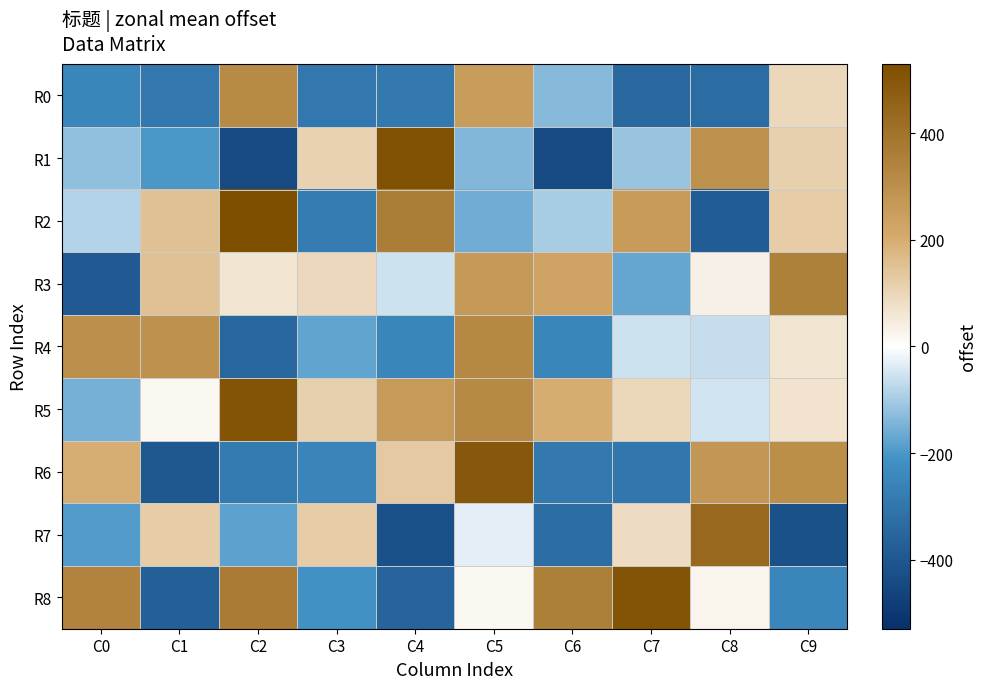

Reading left to right, transcribe all the data shown in this chart.

R0: C0=-249.6	C1=-296.6	C2=317.4	C3=-295.6	C4=-293.6	C5=254.4	C6=-132.6	C7=-341.6	C8=-333.6	C9=96.4
R1: C0=-123.6	C1=-198.6	C2=-439.6	C3=109.4	C4=515.4	C5=-136.6	C6=-438.6	C7=-114.6	C8=297.4	C9=115.4
R2: C0=-84.6	C1=151.4	C2=529.4	C3=-277.6	C4=361.4	C5=-160.6	C6=-96.6	C7=259.4	C8=-382.6	C9=123.4
R3: C0=-389.6	C1=152.4	C2=63.4	C3=93.4	C4=-57.6	C5=265.4	C6=231.4	C7=-171.6	C8=34.4	C9=349.4
R4: C0=301.4	C1=293.4	C2=-348.6	C3=-177.6	C4=-249.6	C5=326.4	C6=-249.6	C7=-57.6	C8=-65.6	C9=62.4
R5: C0=-149.6	C1=19.4	C2=507.4	C3=112.4	C4=263.4	C5=319.4	C6=199.4	C7=95.4	C8=-51.6	C9=66.4
R6: C0=194.4	C1=-399.6	C2=-283.6	C3=-255.6	C4=131.4	C5=493.4	C6=-292.6	C7=-298.6	C8=274.4	C9=305.4
R7: C0=-190.6	C1=123.4	C2=-181.6	C3=120.4	C4=-424.6	C5=-30.6	C6=-327.6	C7=84.4	C8=435.4	C9=-421.6
R8: C0=339.4	C1=-375.6	C2=370.4	C3=-211.6	C4=-358.6	C5=17.4	C6=353.4	C7=507.4	C8=25.4	C9=-248.6